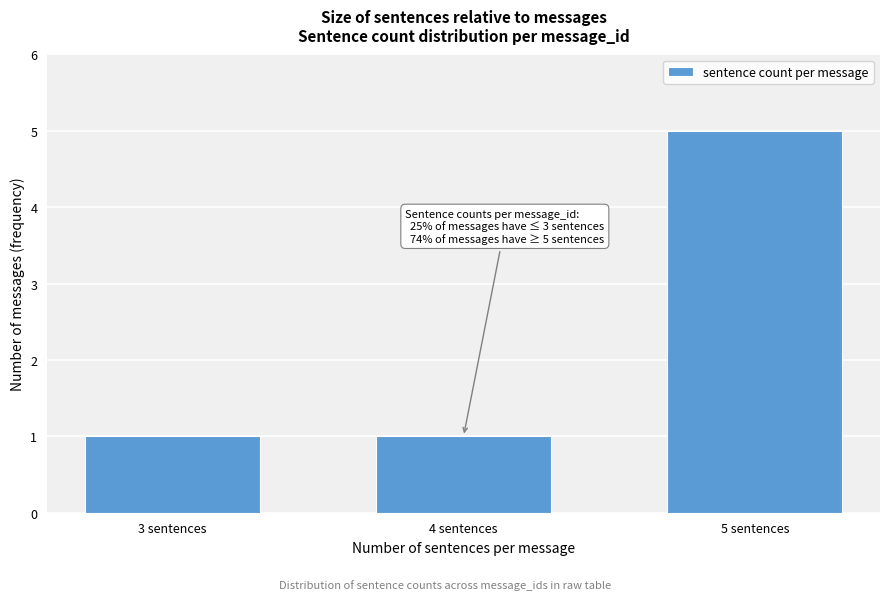

Reading left to right, extract all data points from this chart.

3 sentences=1	4 sentences=1	5 sentences=5